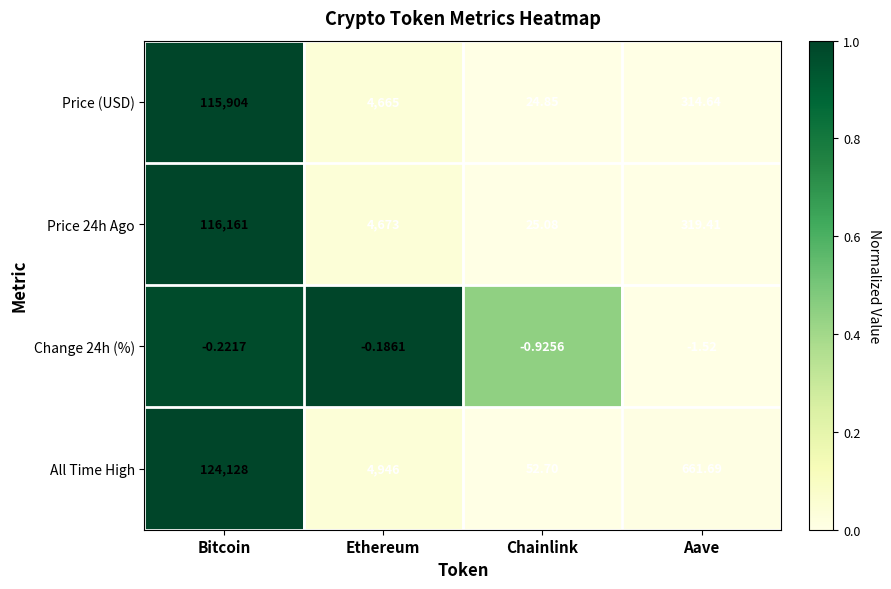

Rank the series at Chainlink from lowest to highest value.

Change 24h (%), Price (USD), Price 24h Ago, All Time High